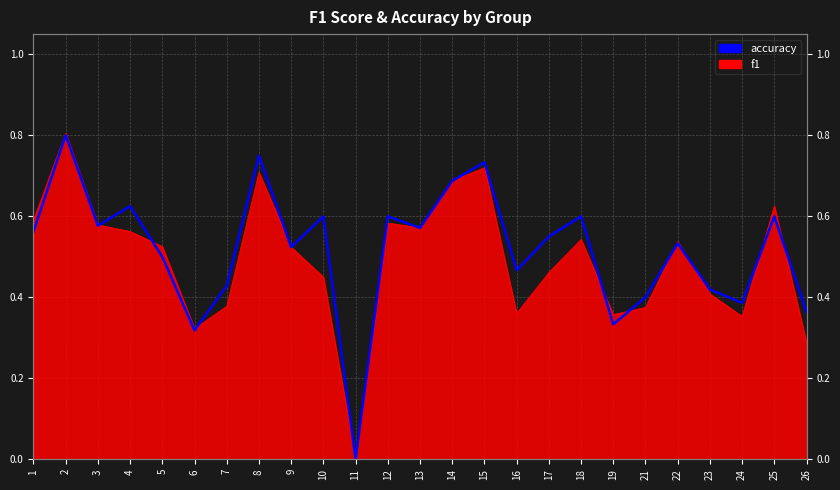

What is the change in value from 4 to 9?

-0.1